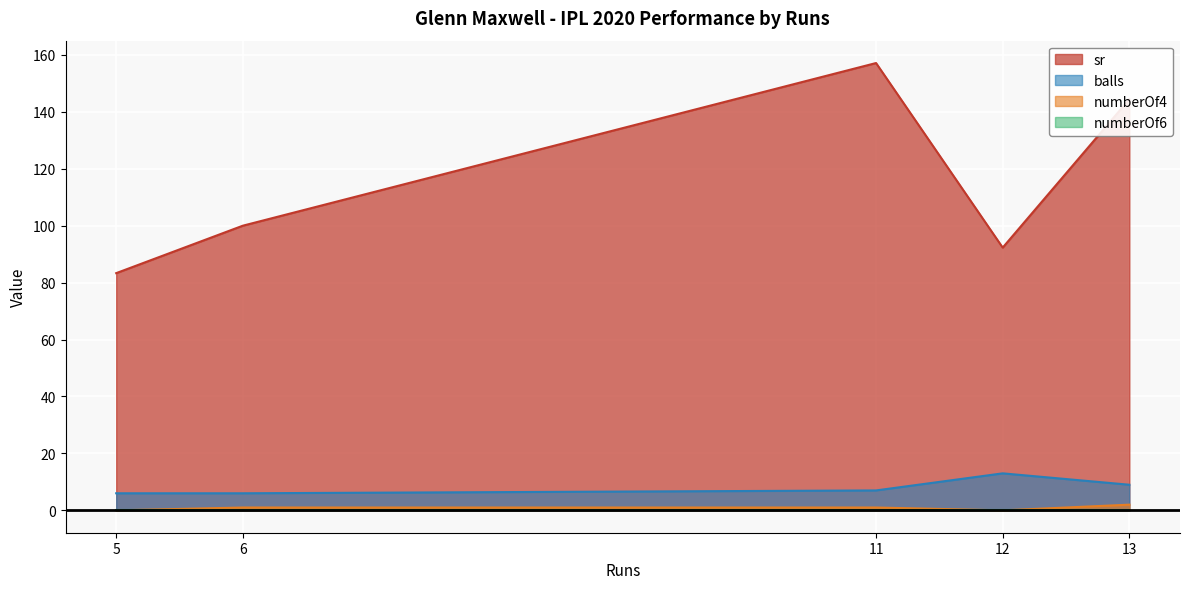

Between 13 and 5, which is larger?

13